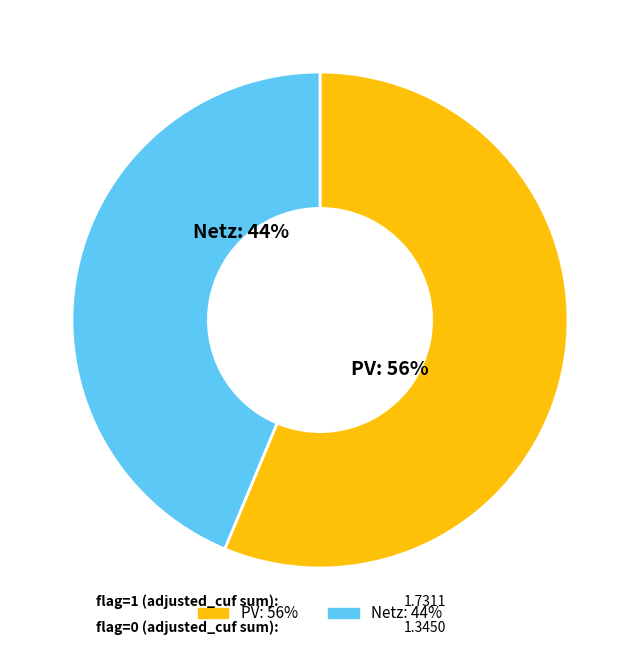

Is there a majority slice in this chart?

Yes